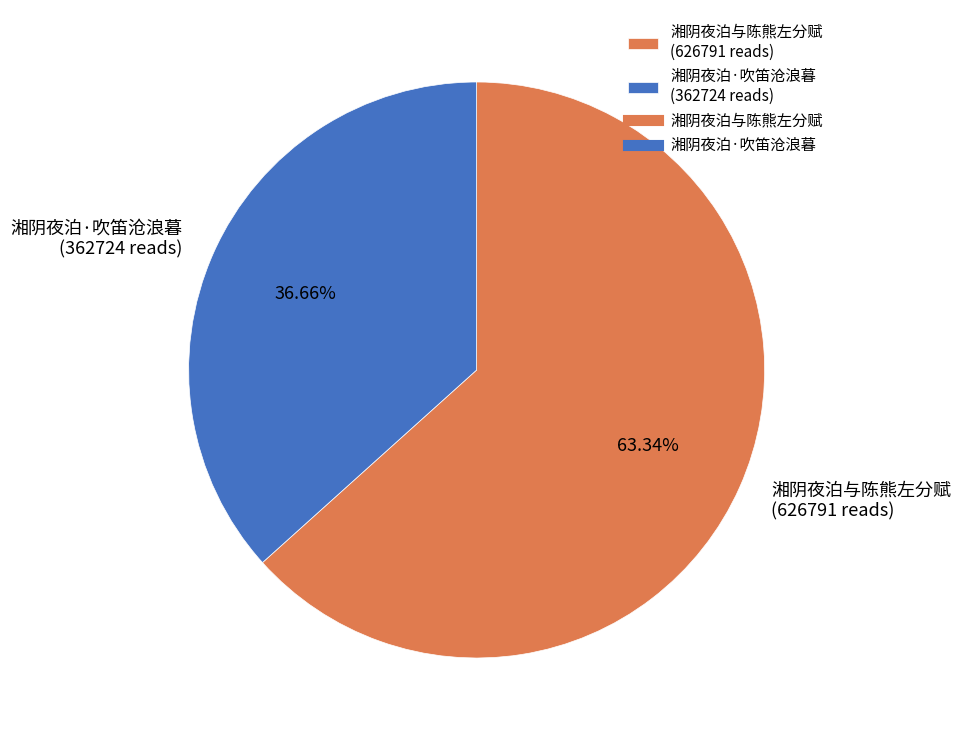

Rank the categories by value from lowest to highest.

湘阴夜泊·吹笛沧浪暮, 湘阴夜泊与陈熊左分赋